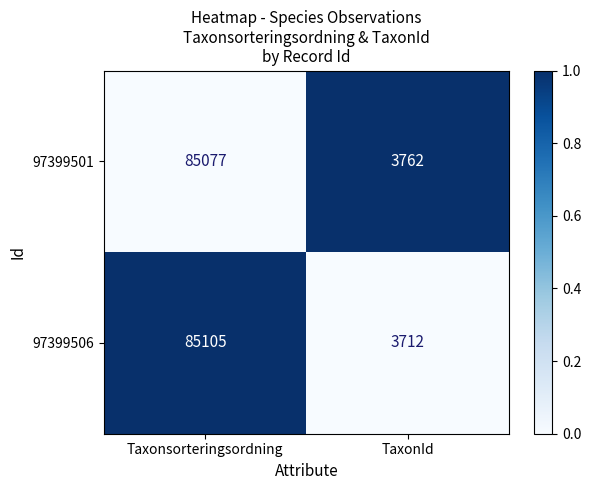

True or false: 97399506 has a value of 1693 at TaxonId.

False